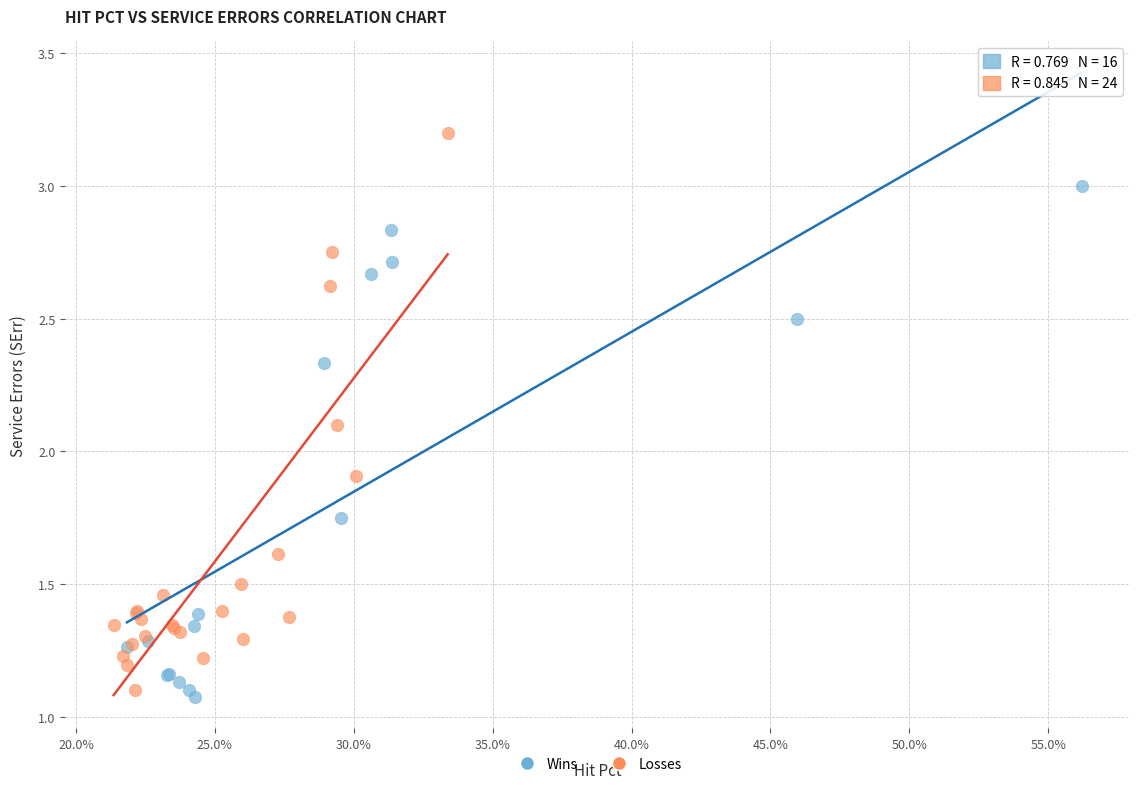

What are all the series names shown in the legend?

Wins, Losses